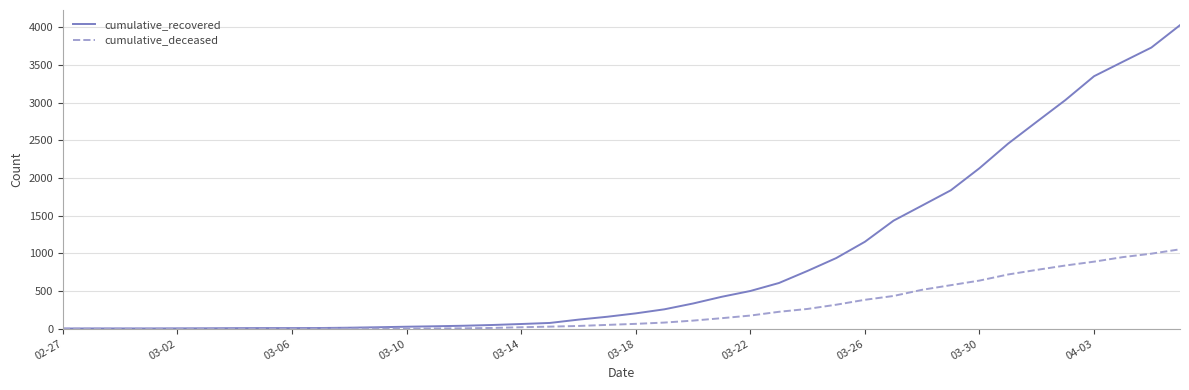

List the series in order of their peak value, lowest first.

cumulative_deceased, cumulative_recovered